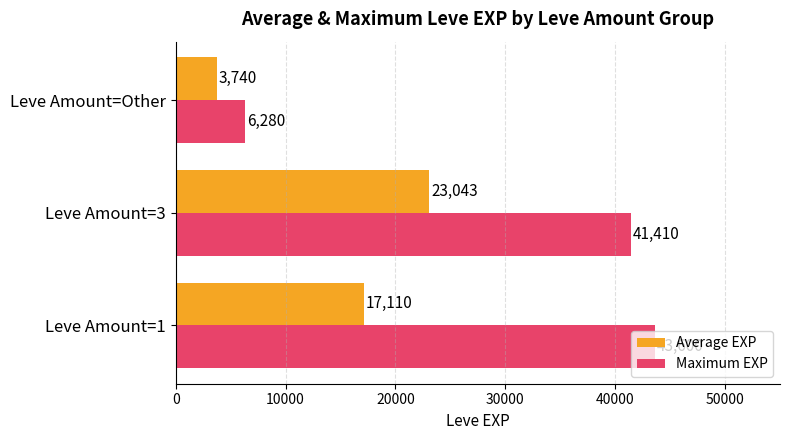

Count the Average EXP values in the range 3740 to 23043.

3